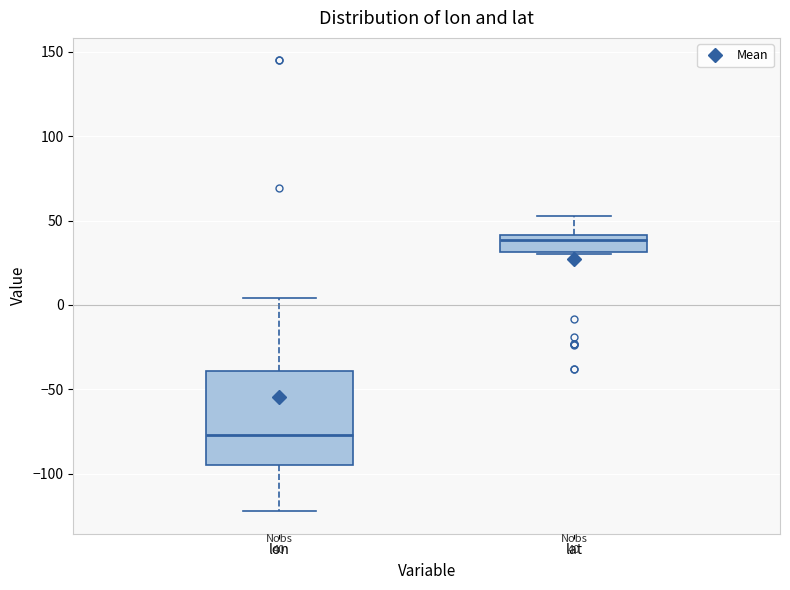

Which box's median line is the lowest?

lon